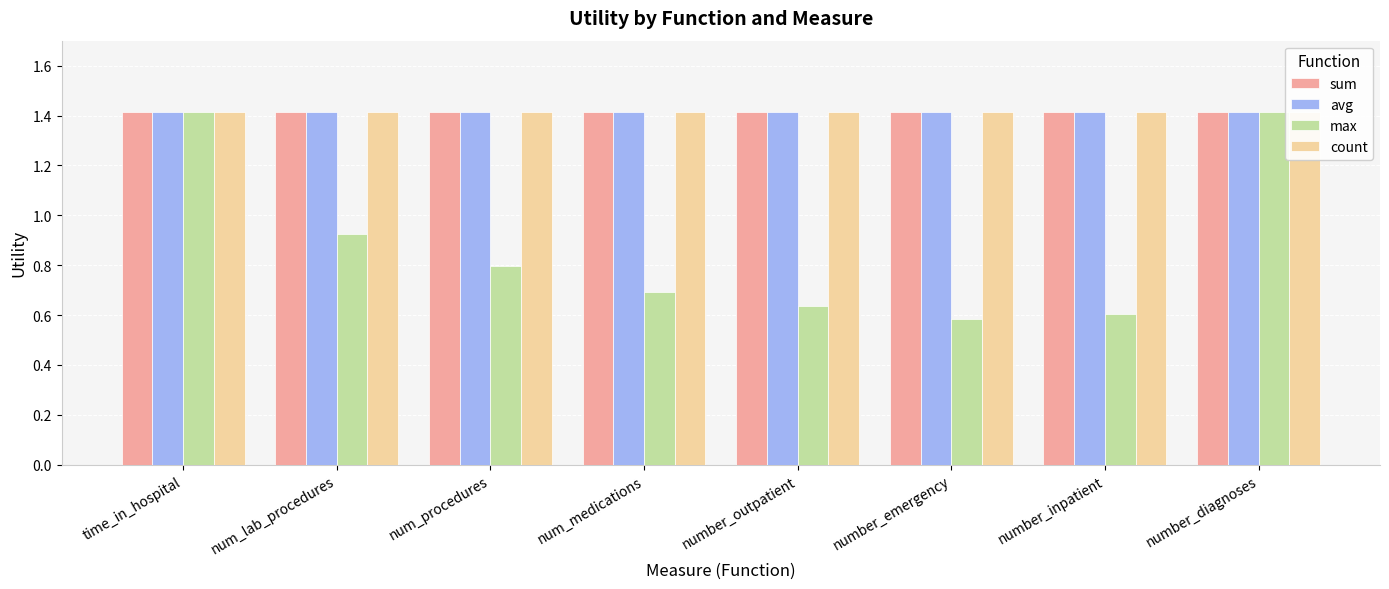

At which label is max closest to 1?

num_lab_procedures